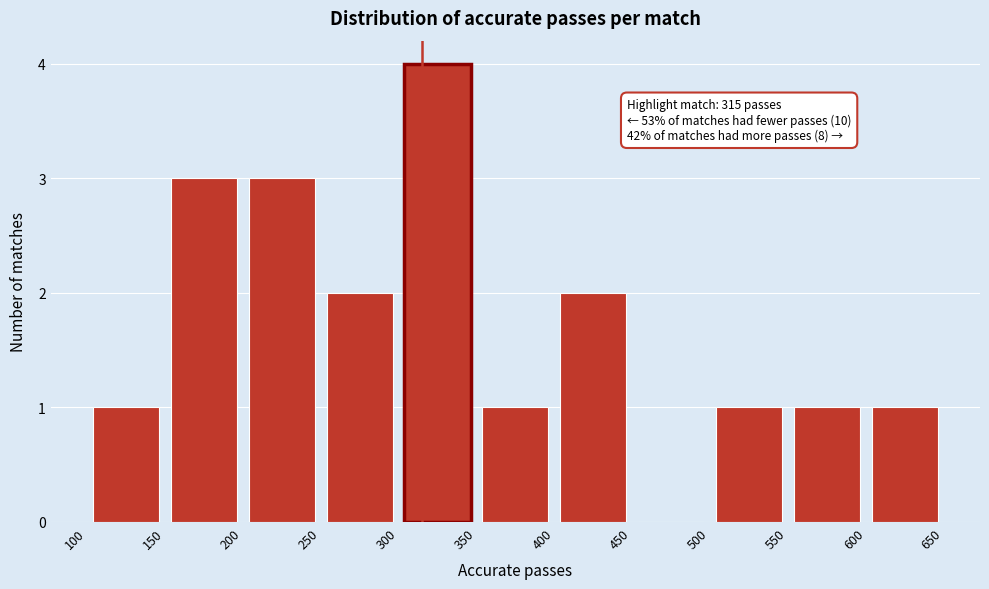

Which range on the x-axis has the tallest bar?

300 to 350